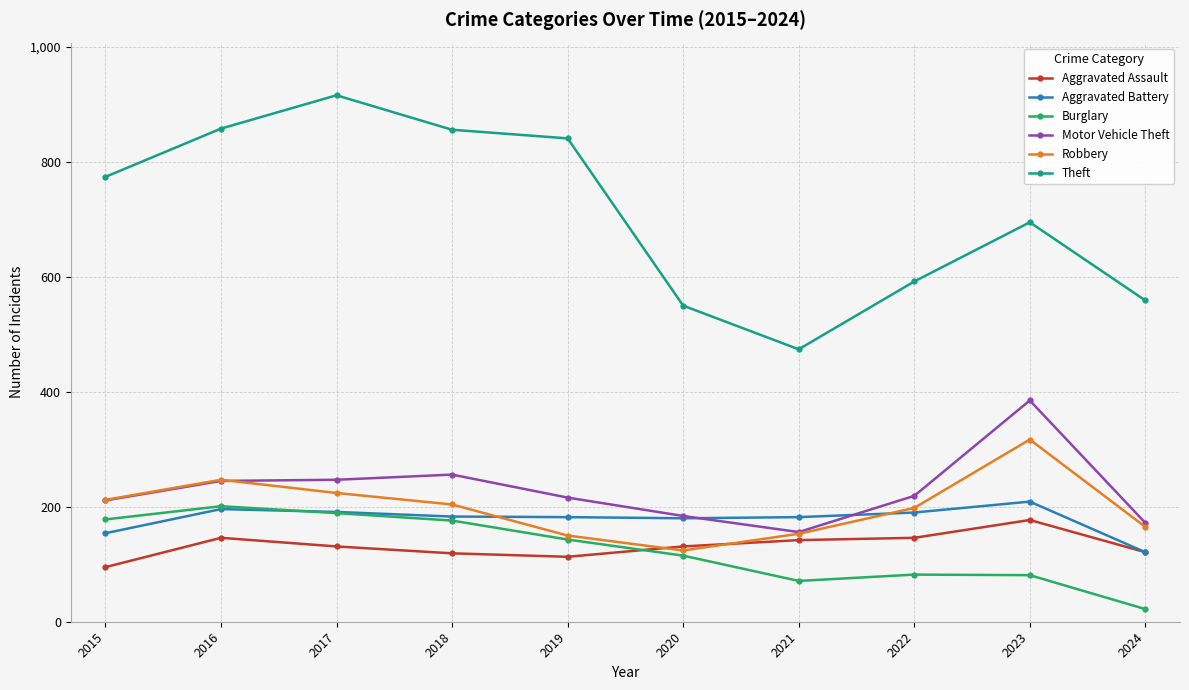

Is it true that Robbery equals 296 at 2022?

False